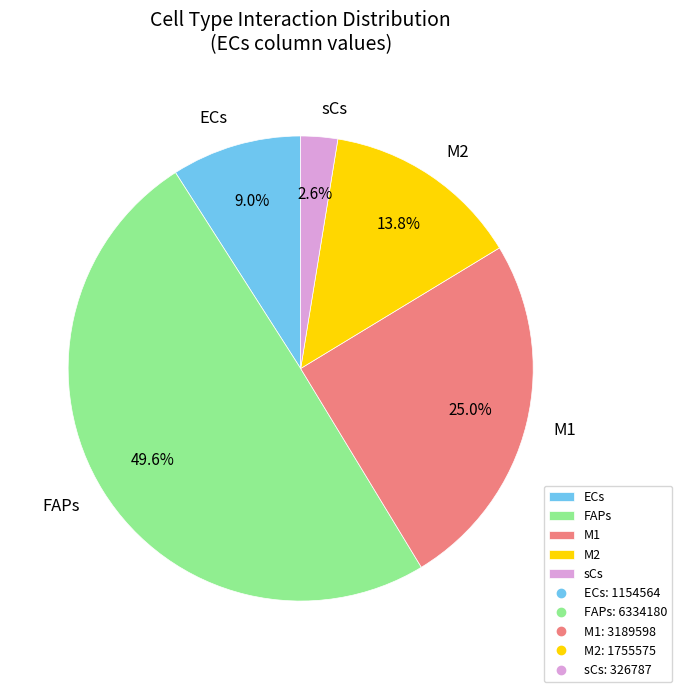

Is ECs the majority of the pie?

No